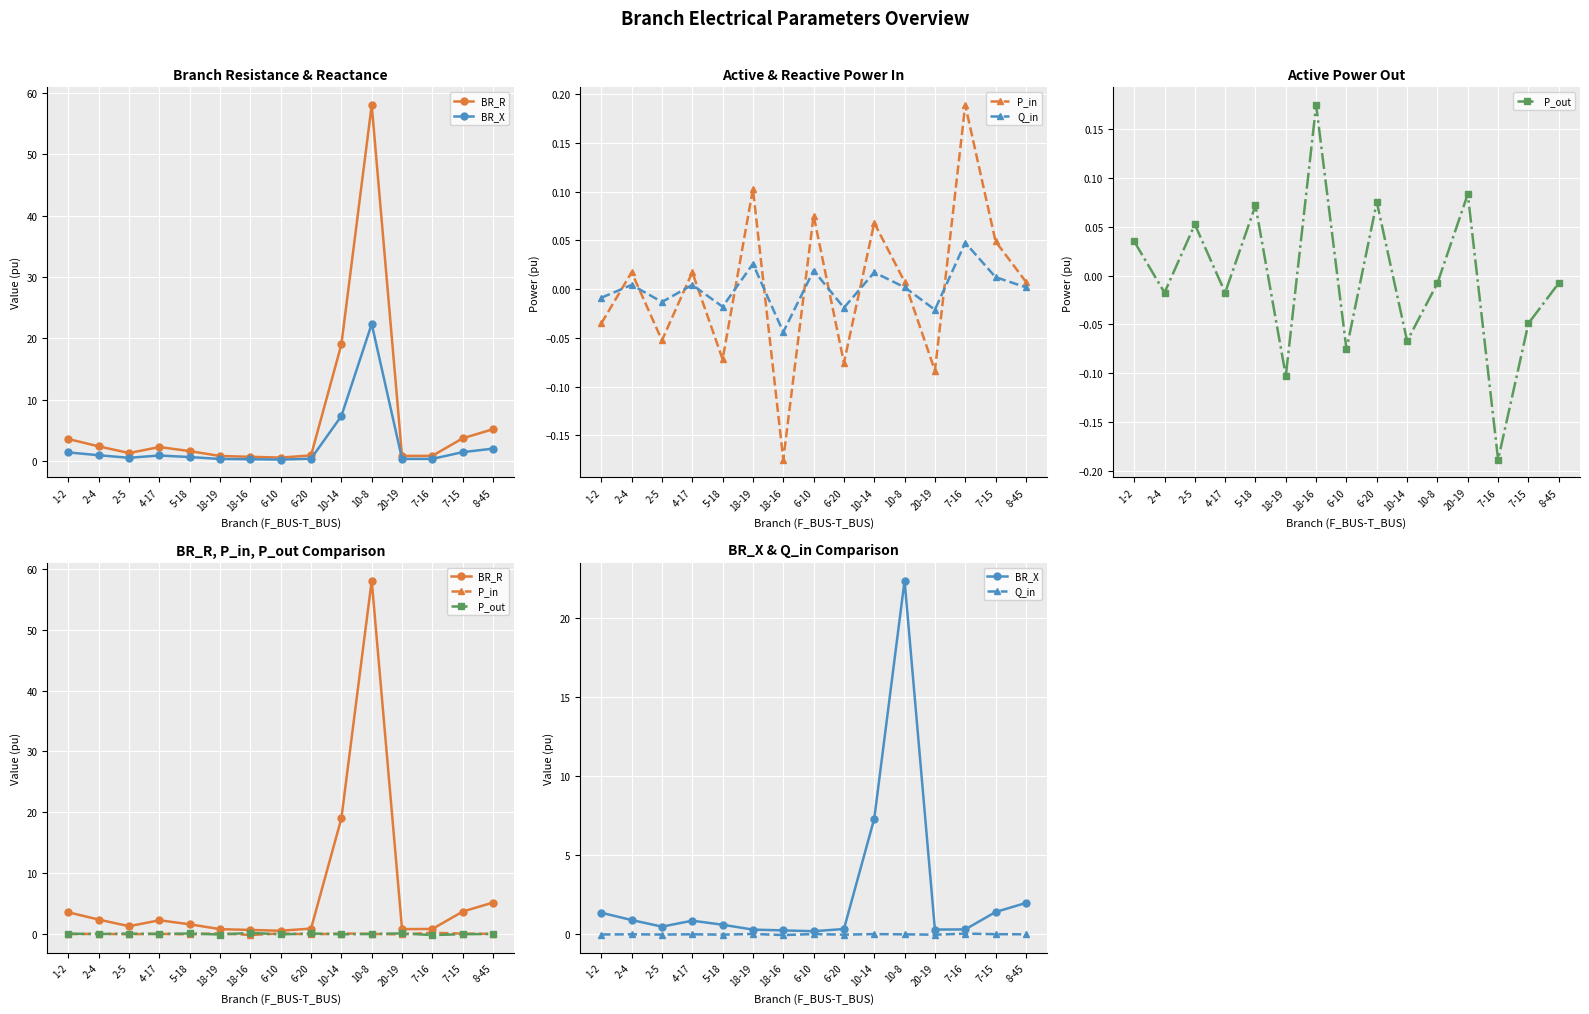

How many lines are shown in the chart?

5